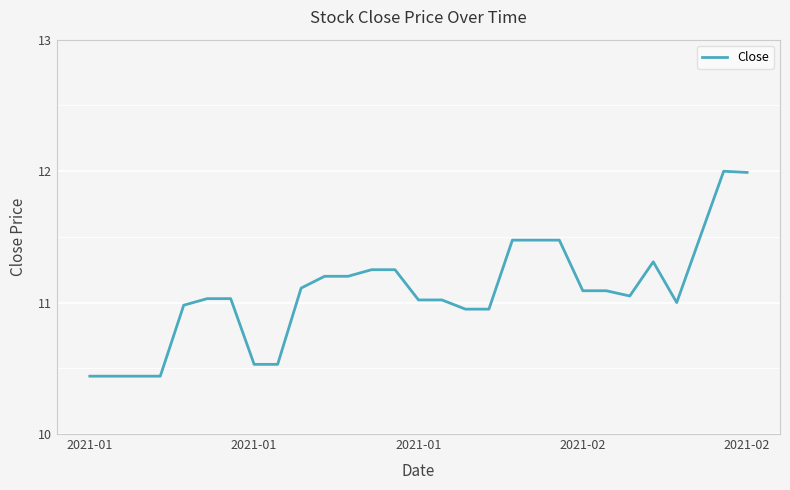

Is this an area chart (filled region under the line)?

No